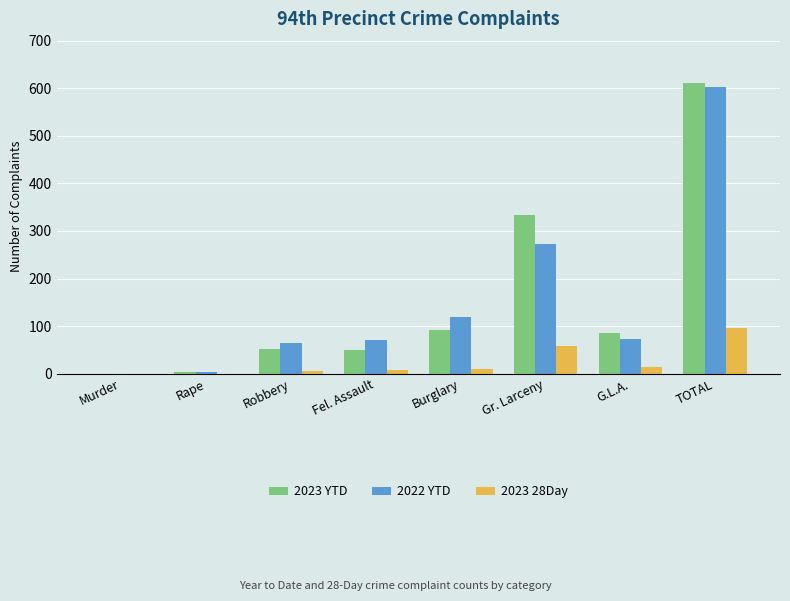

How many groups of bars are there?

8